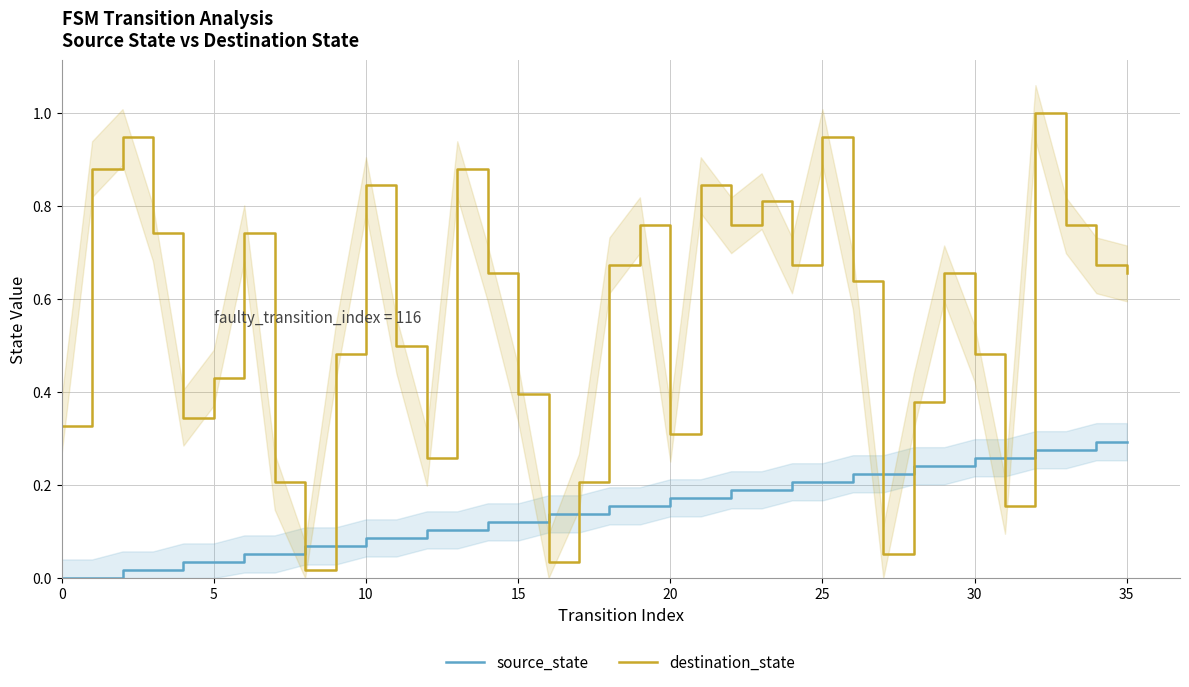

Does the chart display data point markers on the line(s)?

No